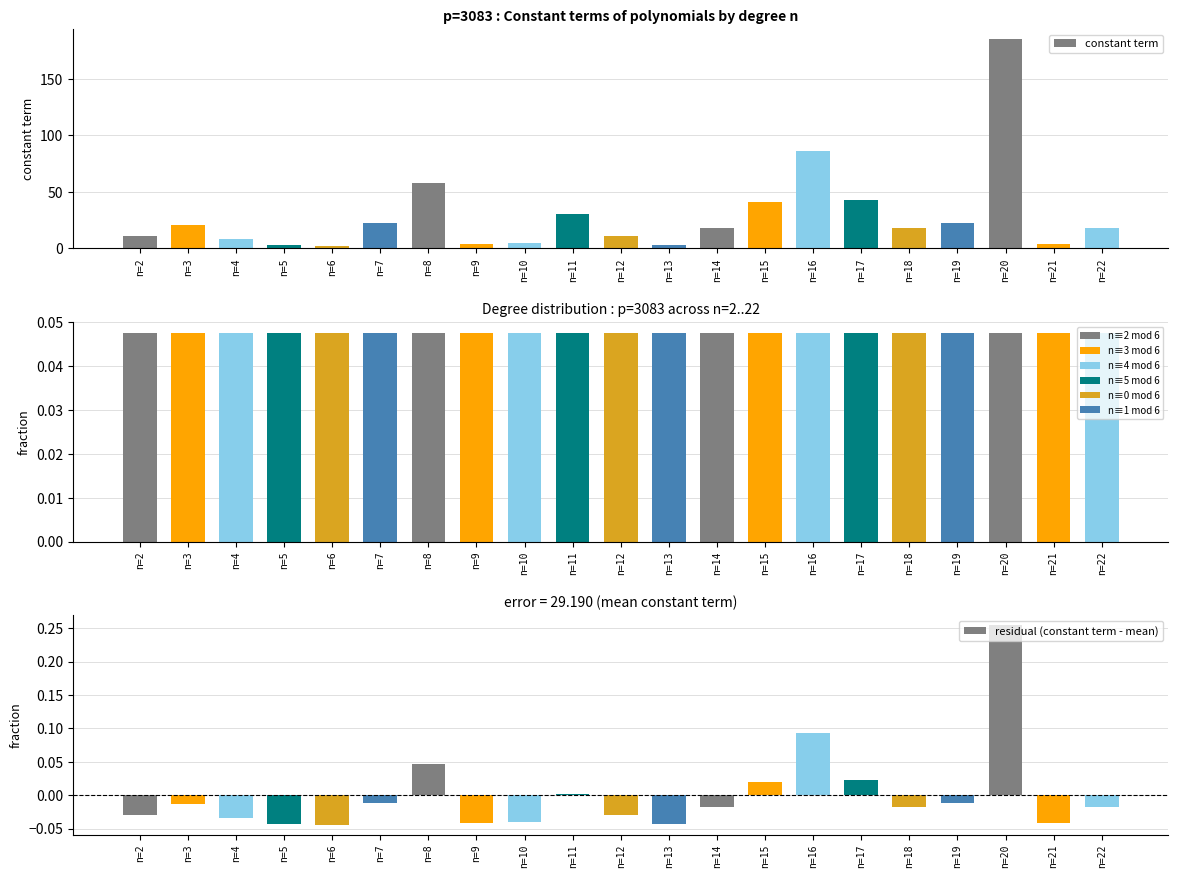

Which series has the largest total across all categories?

constant term